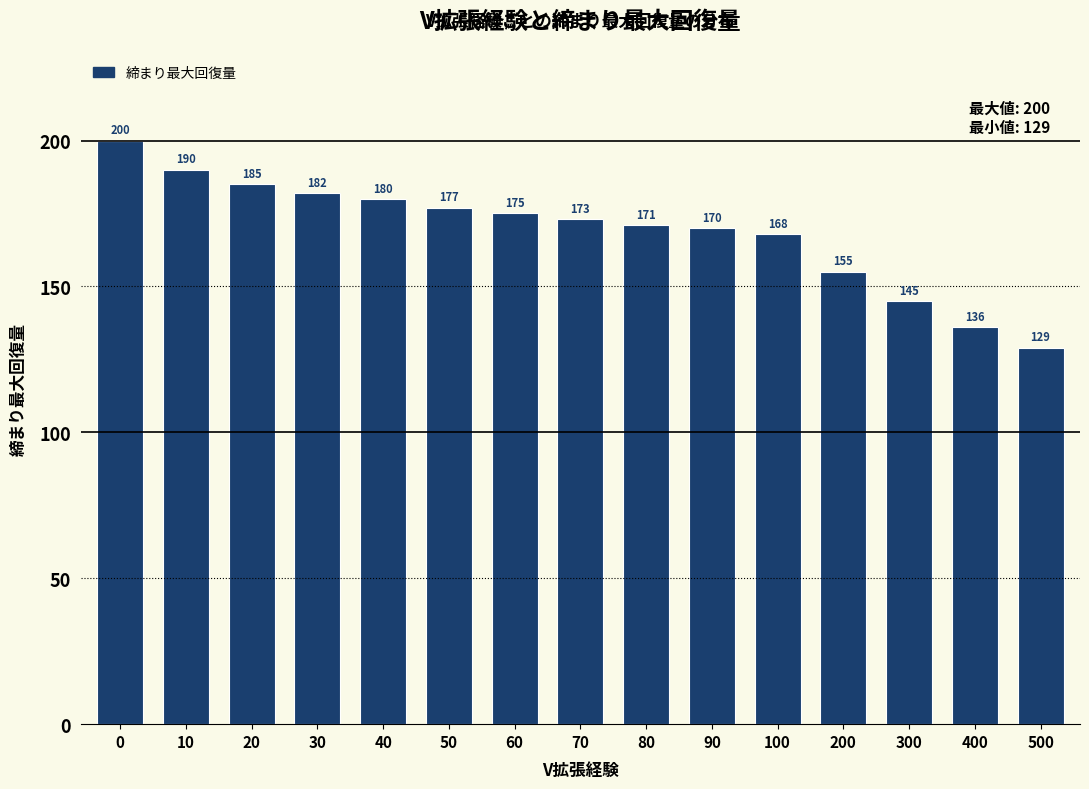

Reading left to right, transcribe all the data shown in this chart.

0=200	10=190	20=185	30=182	40=180	50=177	60=175	70=173	80=171	90=170	100=168	200=155	300=145	400=136	500=129